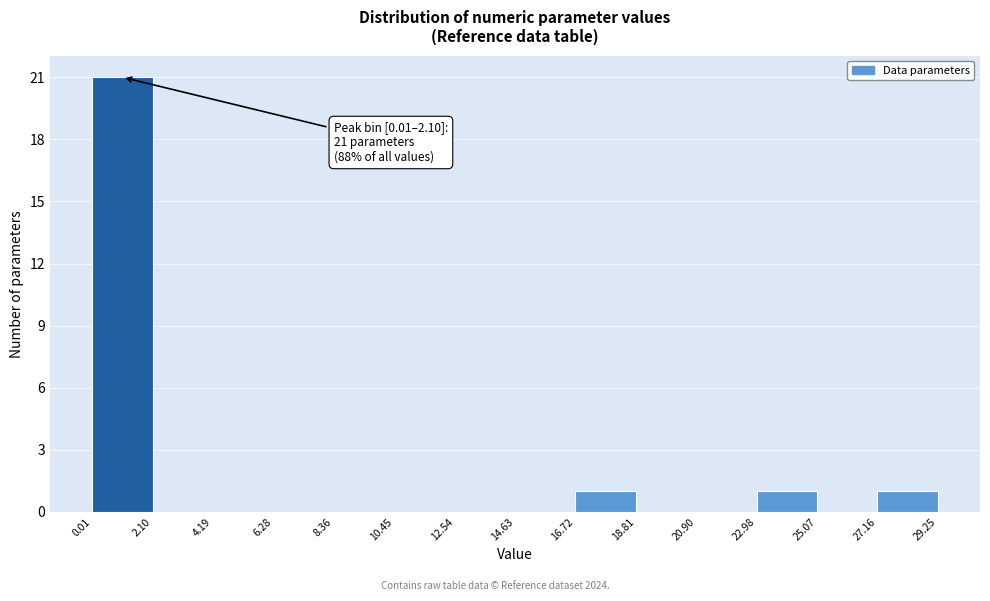

Which range on the x-axis has the tallest bar?

0.01 to 2.10